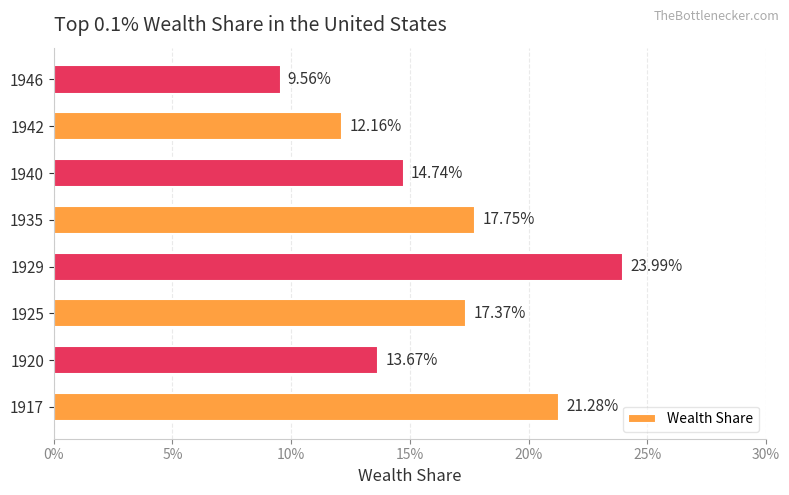

What is the difference between the maximum and minimum values?

0.1